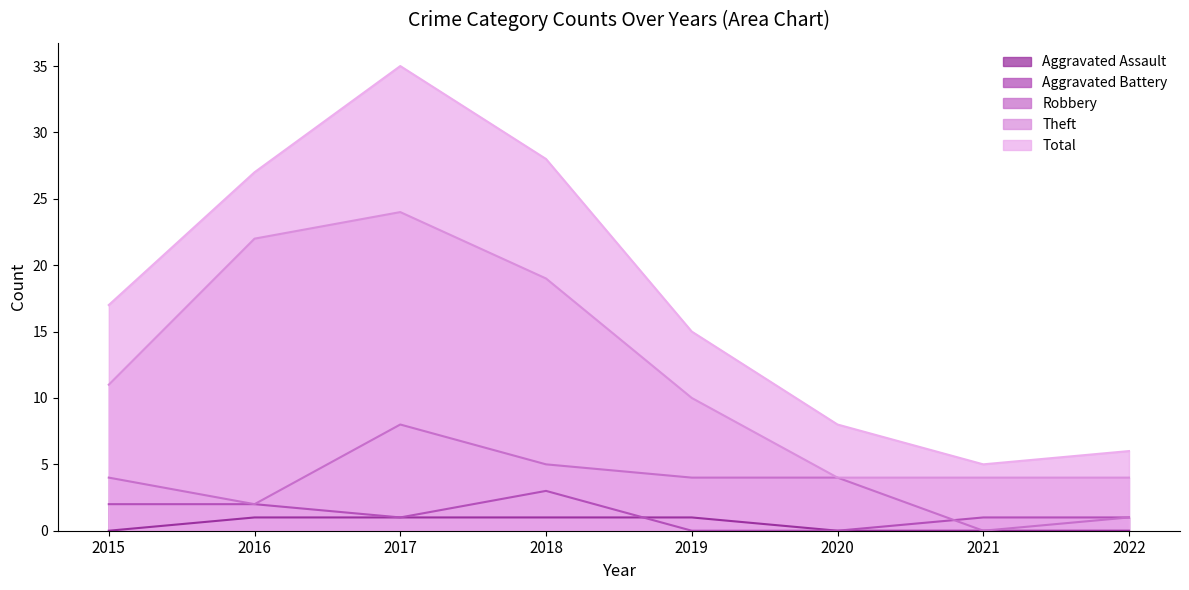

At how many categories does at least one series exceed 2?

8